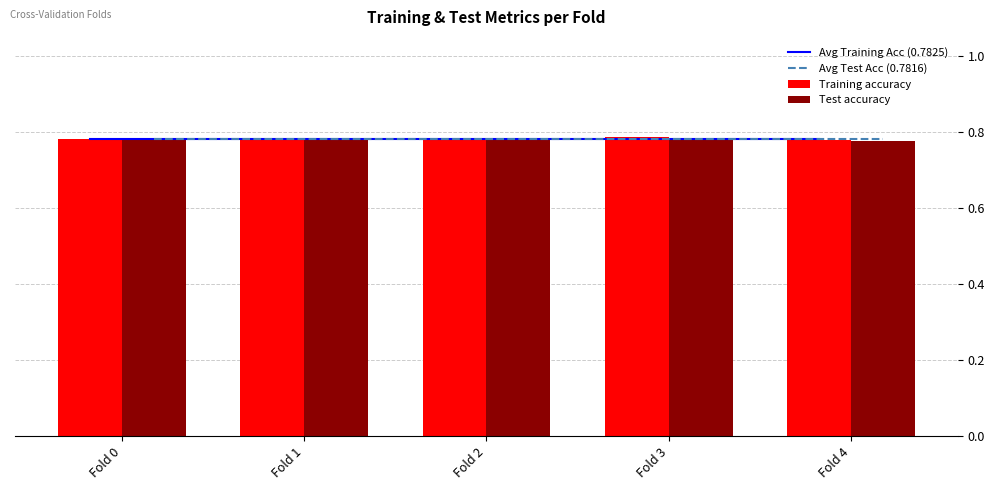

What is the average value of the Test accuracy series?

0.8